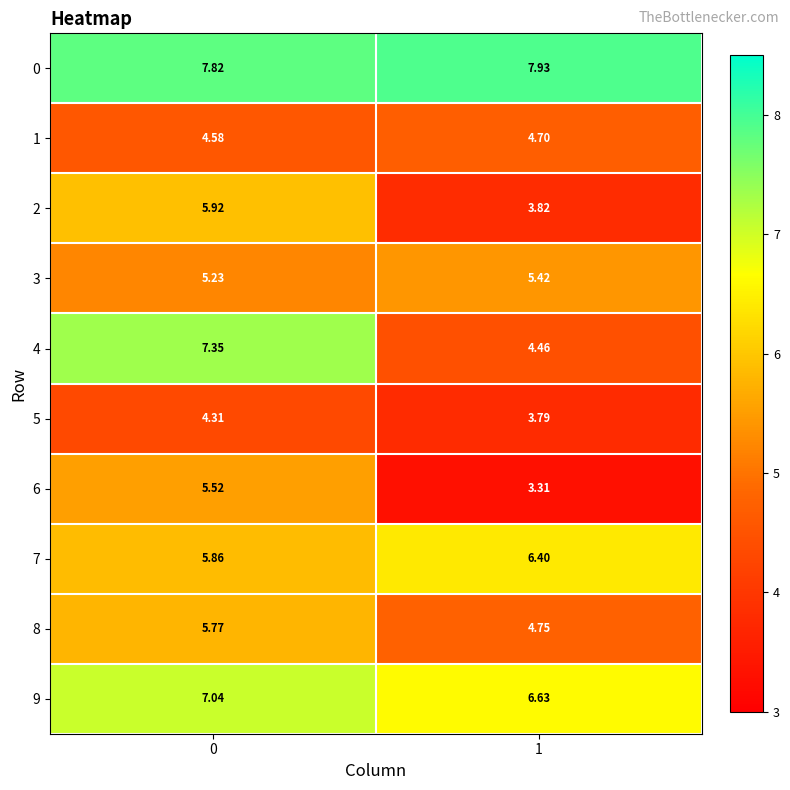

Which label corresponds to the largest value in the chart?

1